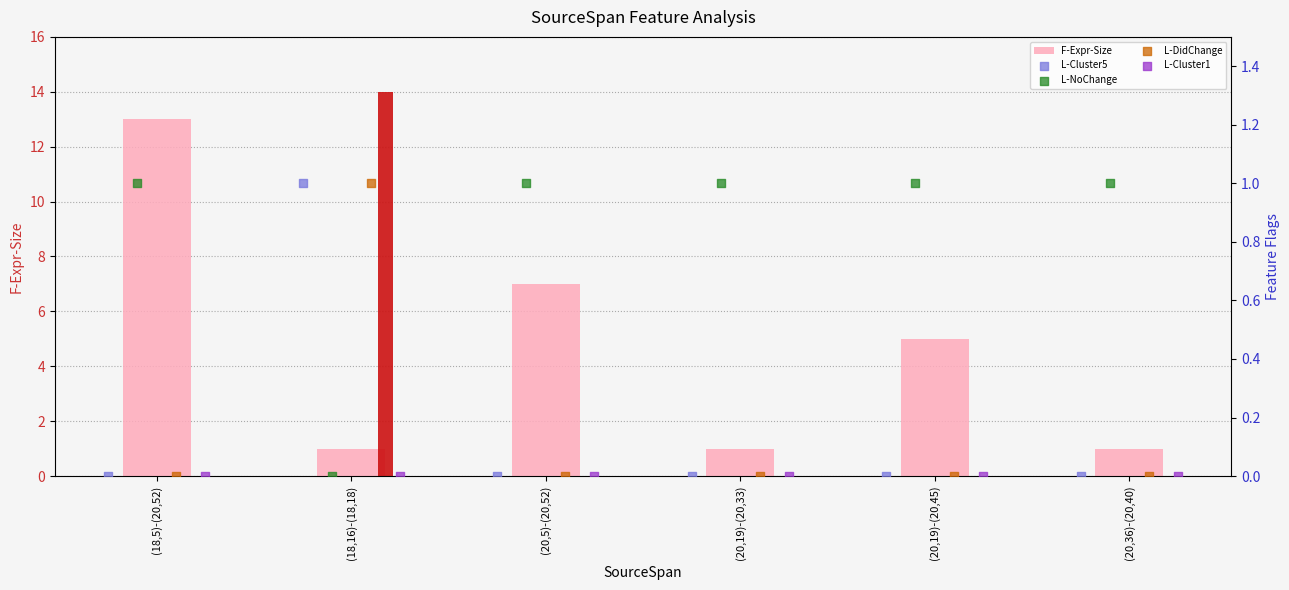

Is the value of L-DidChange at (18,5)-(20,52) greater than the value of L-Cluster1 at (20,36)-(20,40)?

No